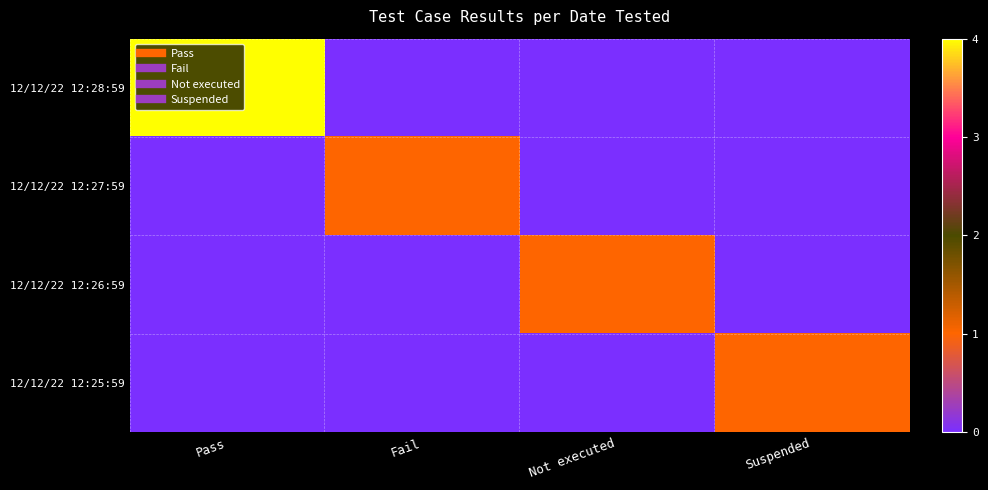

Reading left to right, transcribe all the data shown in this chart.

12/12/22 12:28:59: Pass=4	Fail=0	Not executed=0	Suspended=0
12/12/22 12:27:59: Pass=0	Fail=1	Not executed=0	Suspended=0
12/12/22 12:26:59: Pass=0	Fail=0	Not executed=1	Suspended=0
12/12/22 12:25:59: Pass=0	Fail=0	Not executed=0	Suspended=1